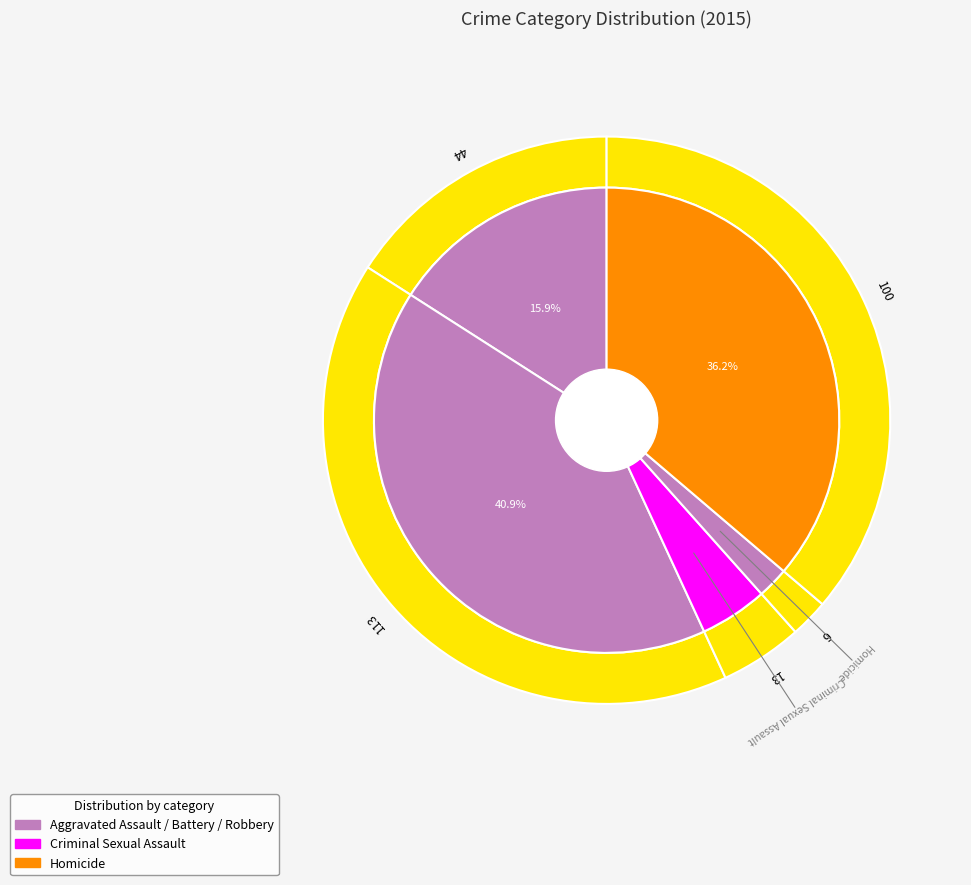

Does Criminal Sexual Assault account for over 50% of the chart?

No